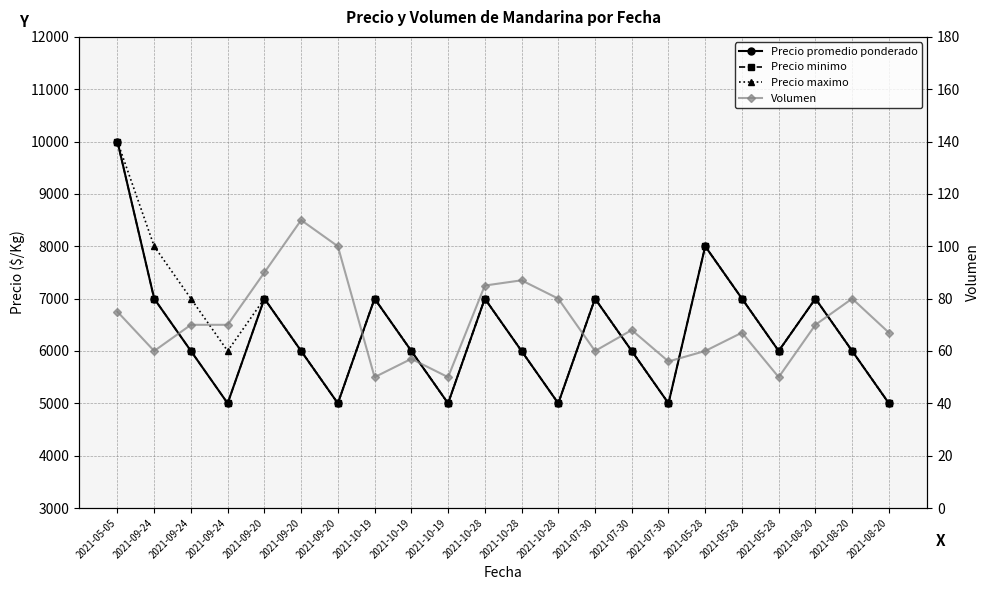

True or false: Volumen has a value of 60 at 2021-05-28.

True